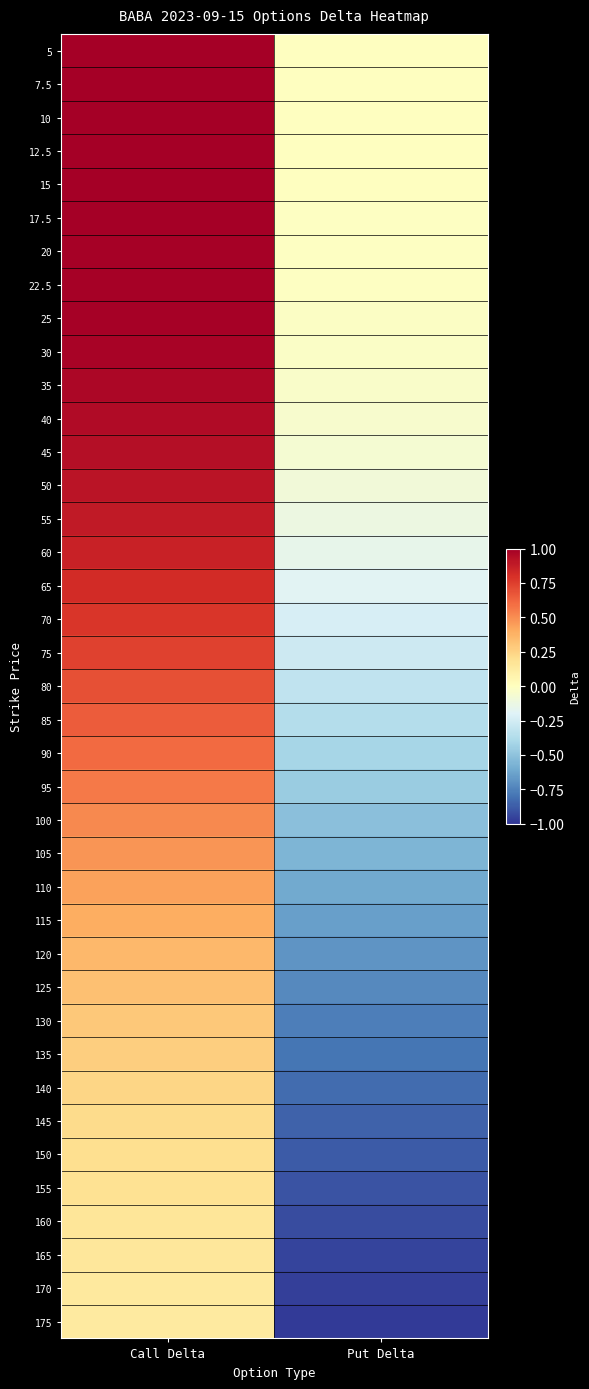

At which category is the sum across all series the highest?

Call Delta